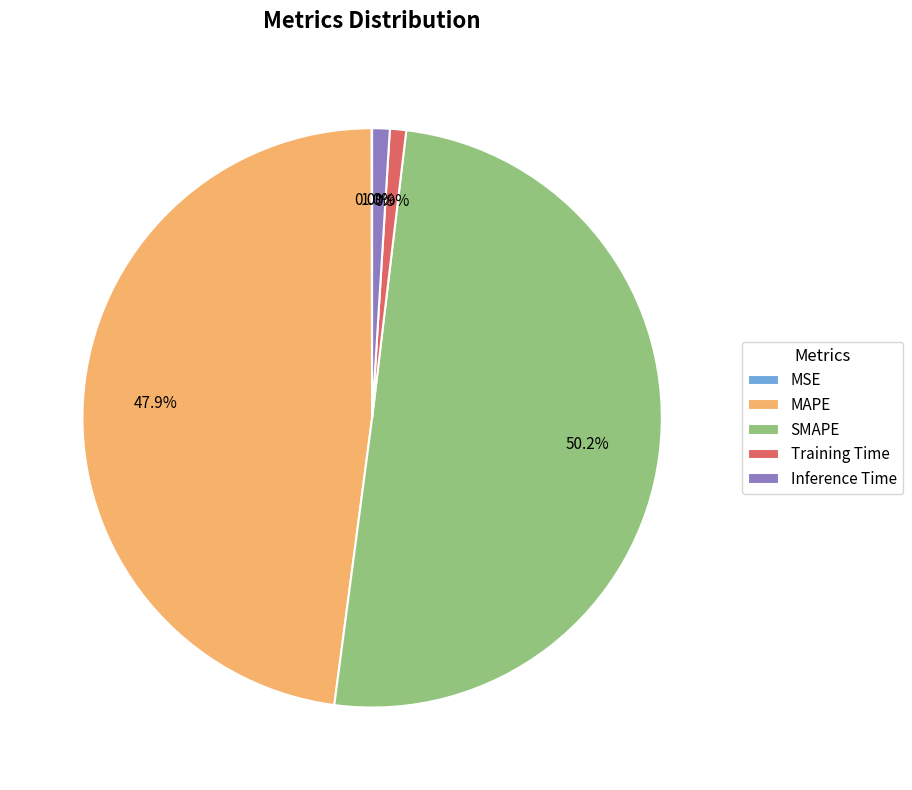

What percentage is NOT represented by Training Time?

99.1%